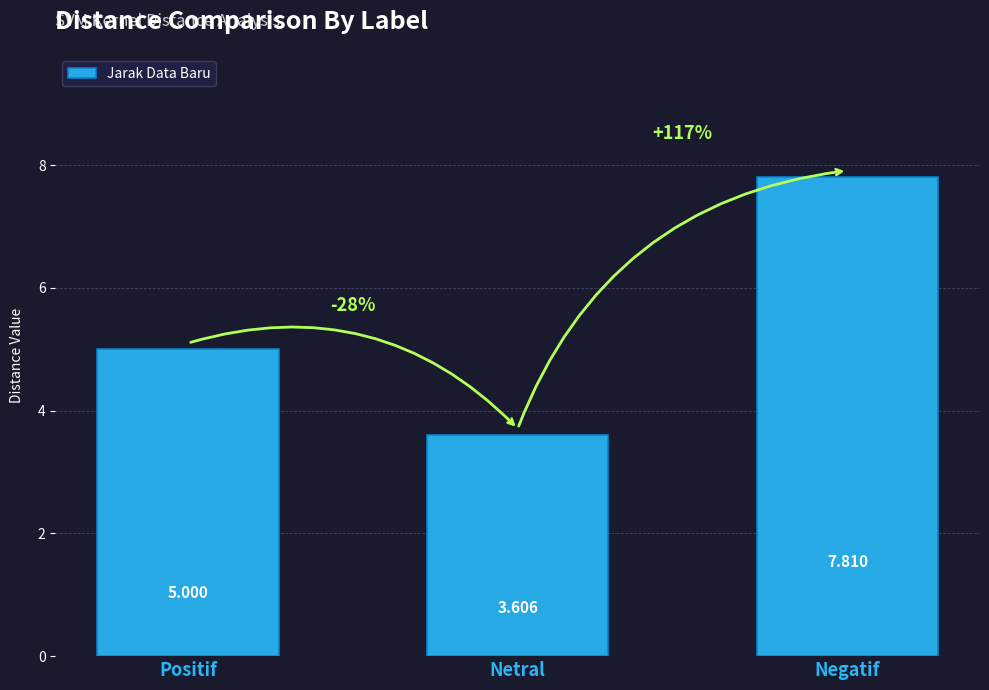

List the labels in order of value, largest first.

Negatif, Positif, Netral